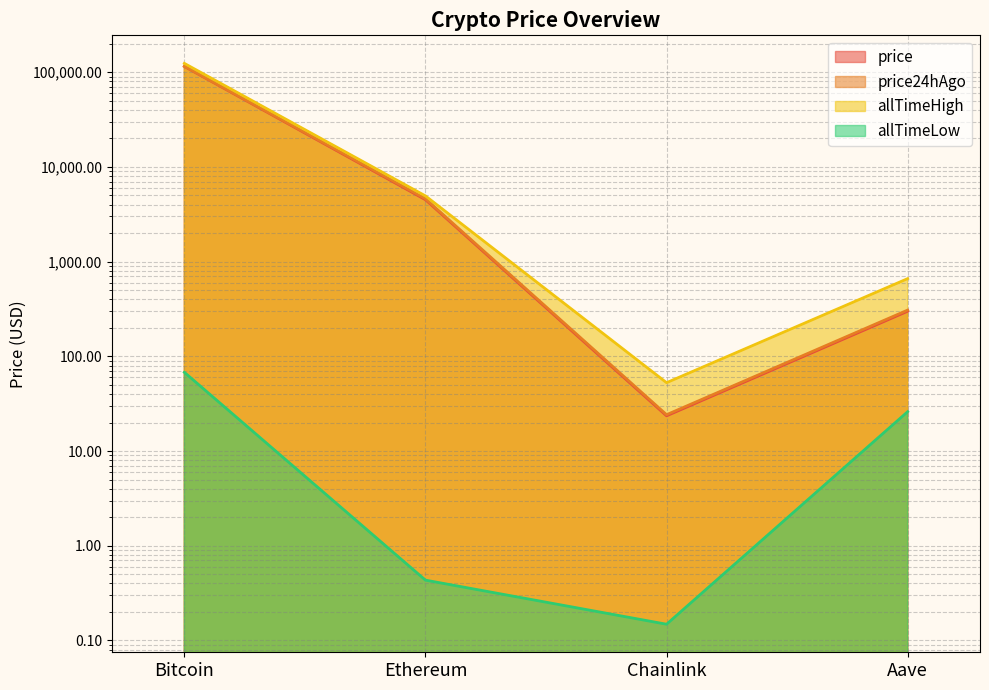

At which category is the sum across all series the highest?

Bitcoin